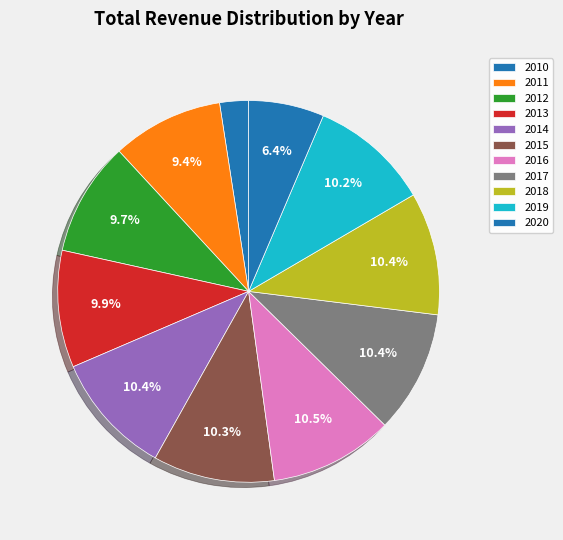

How many slices are in this pie chart?

11